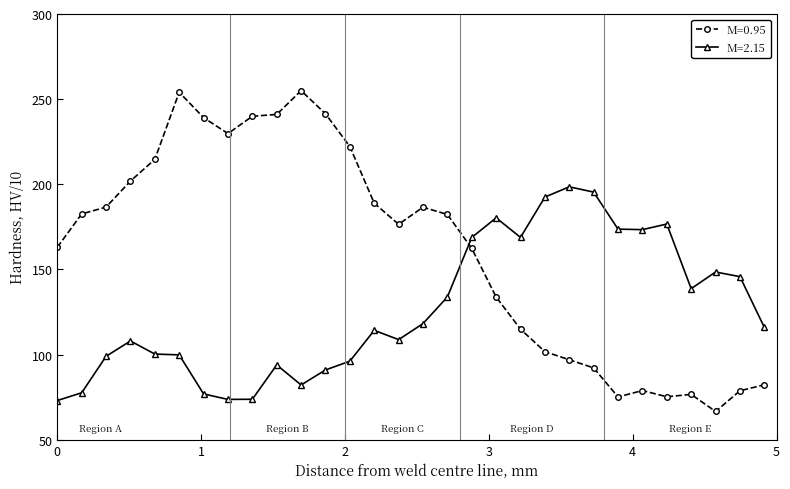

Which series ends up on top after the final intersection of M=0.95 and M=2.15?

M=2.15